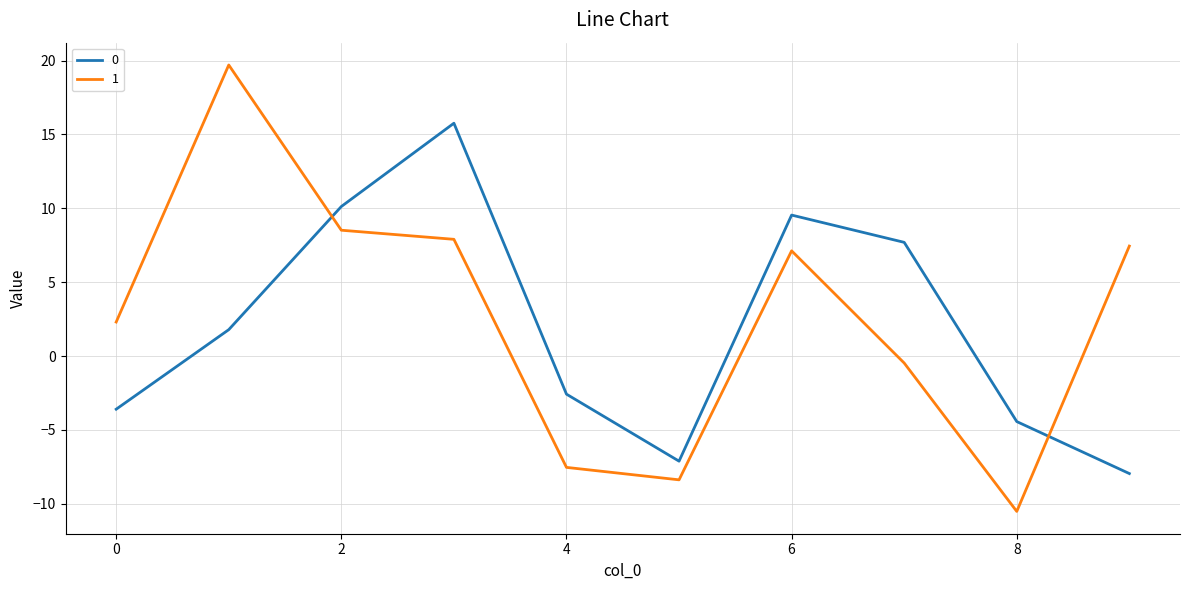

After their last crossing, which series has the higher values: 0 or 1?

1